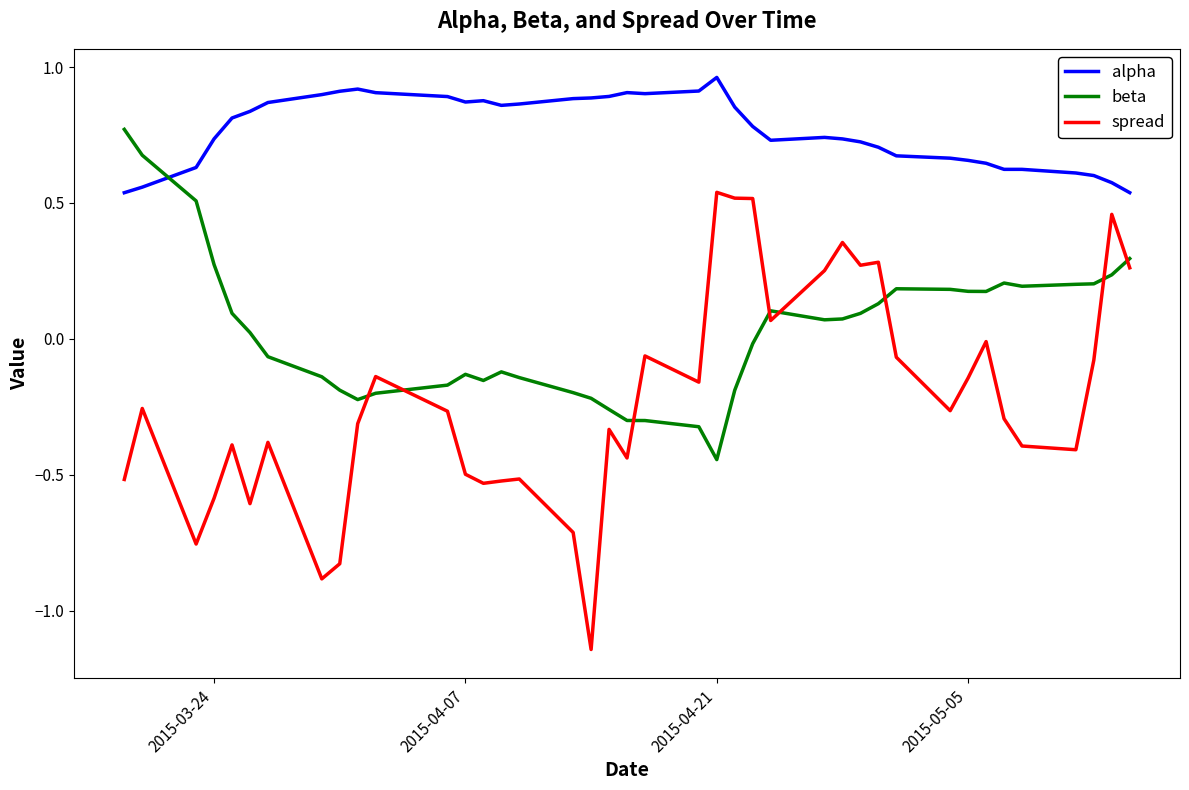

Which series has the largest range (max minus min)?

spread